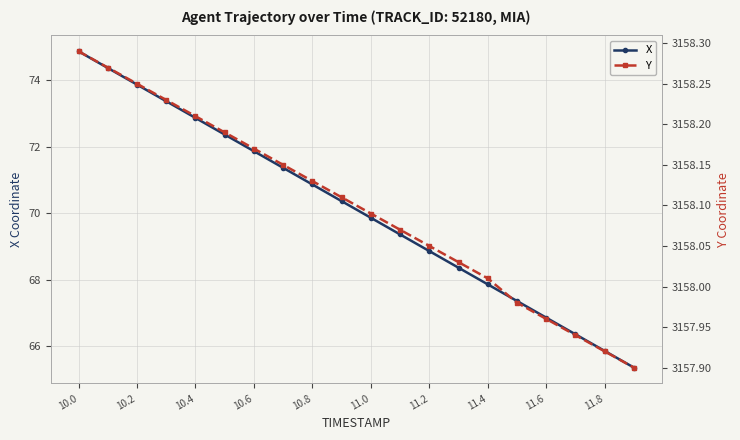

Is this an area chart (filled region under the line)?

No